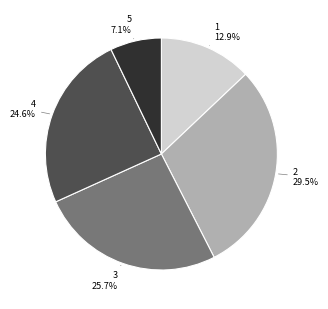

Count the number of slices in the pie.

5